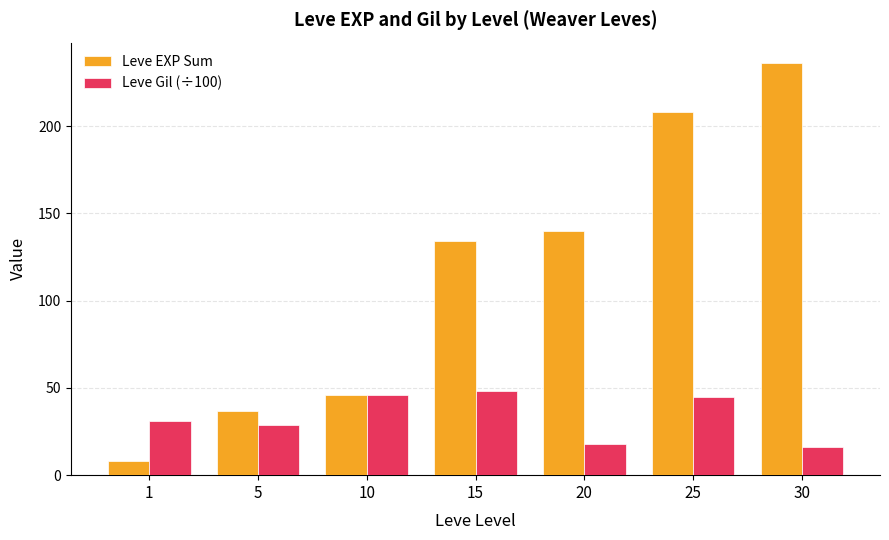

At which label is Leve EXP Sum closest to 122?

15